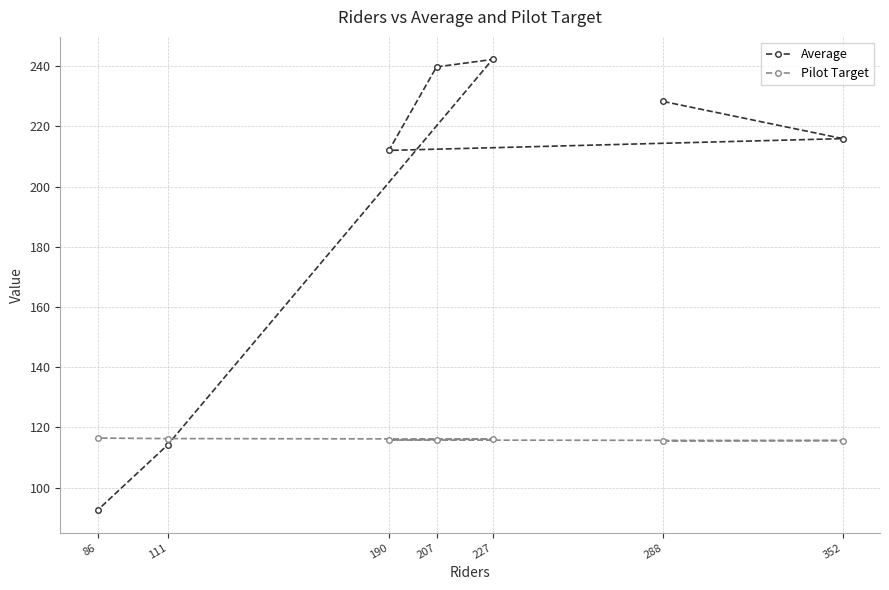

What is the maximum value shown in the chart?

242.3